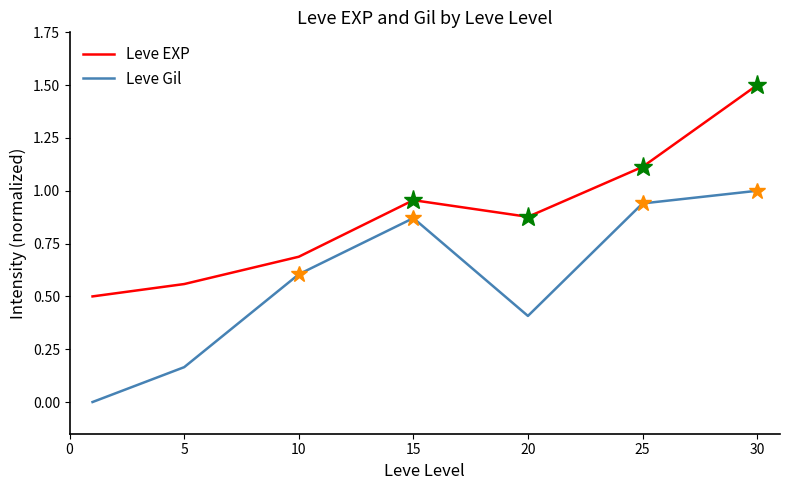

What is the maximum value for Leve EXP?

1.5